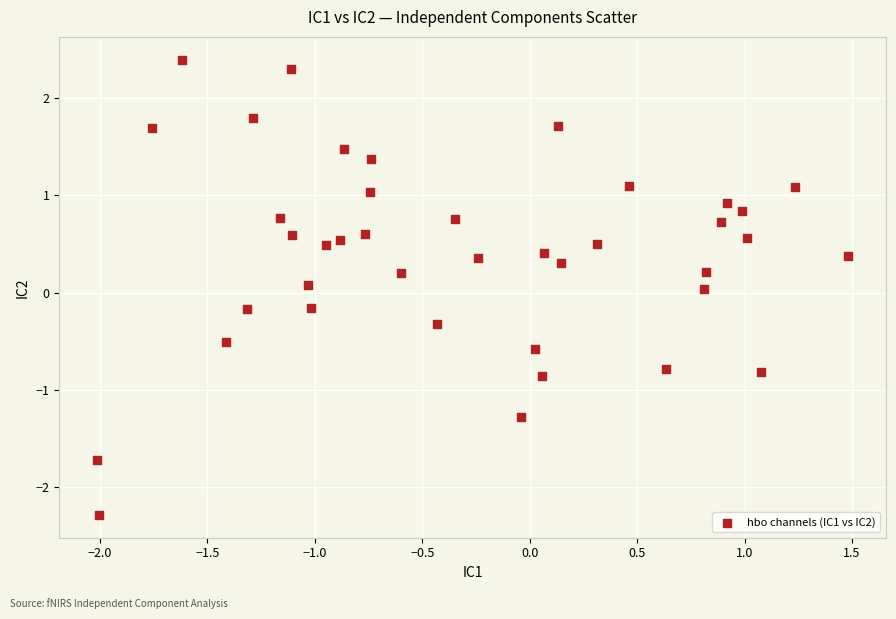

What is the range of X values (max minus min)?

3.5